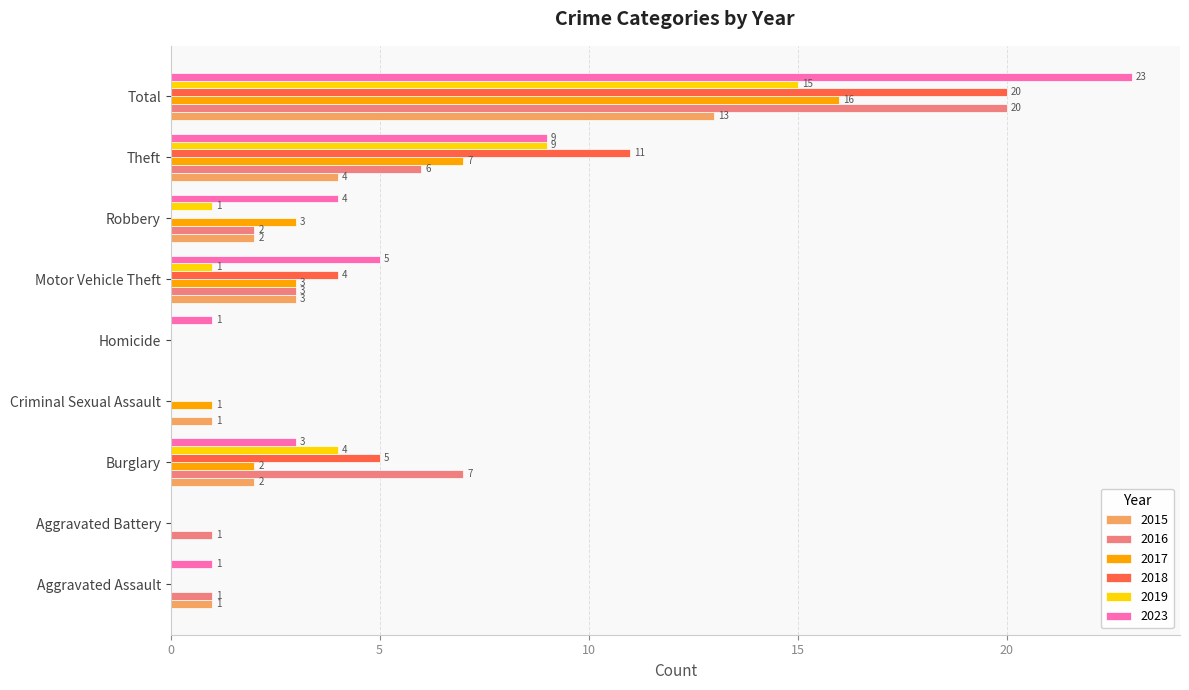

What is the average value of the 2016 series?

4